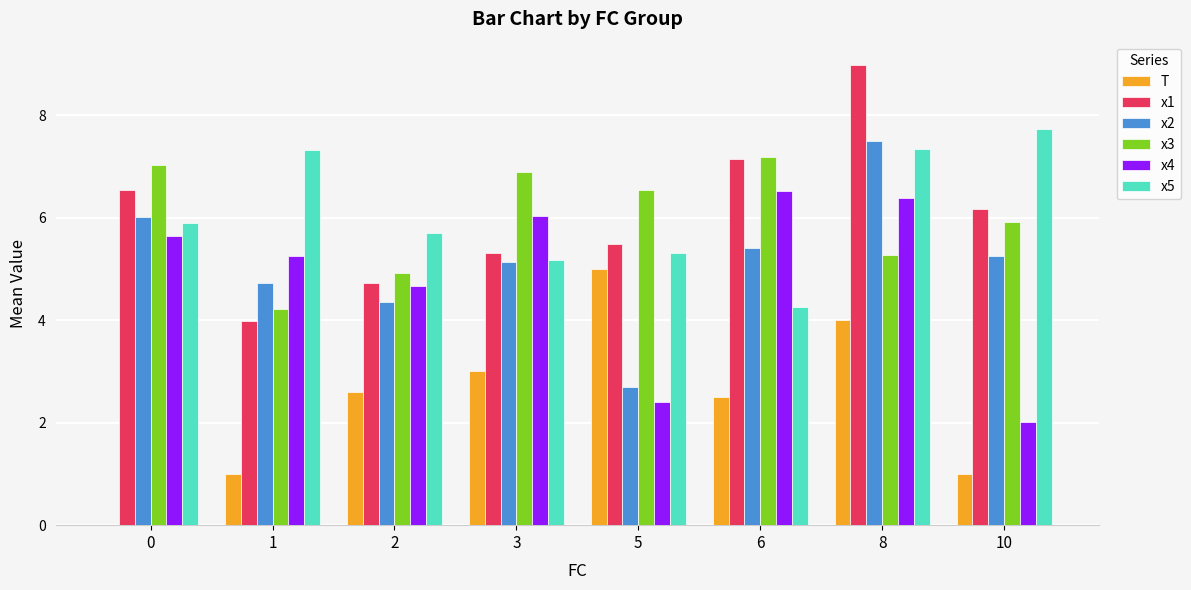

Between 0 and 8, which series saw the biggest shift?

T